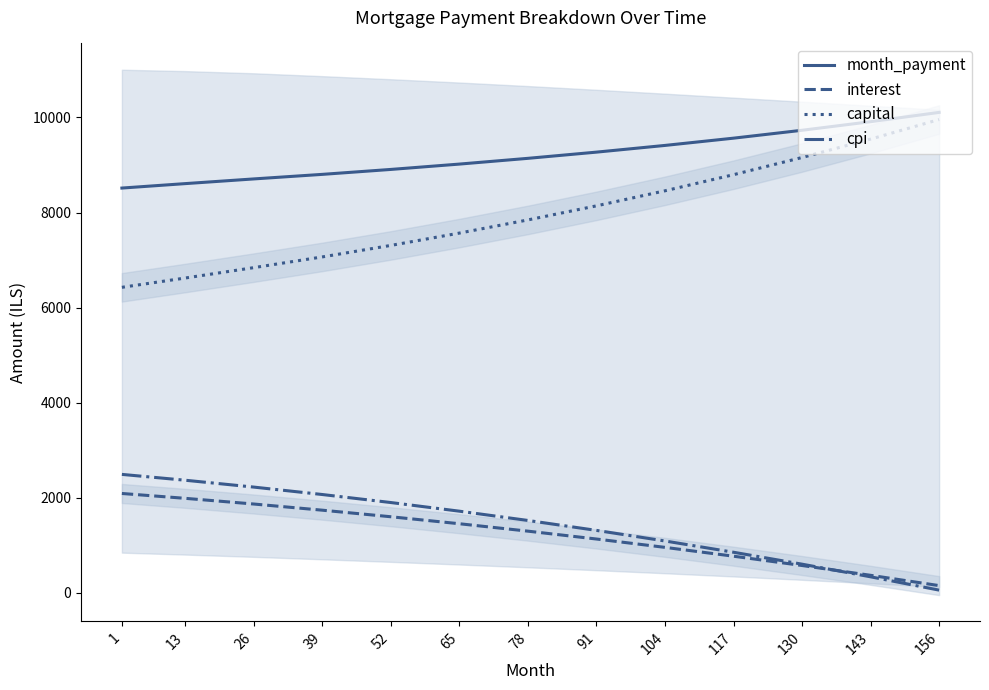

What is the total value across all series at 39?

19672.6